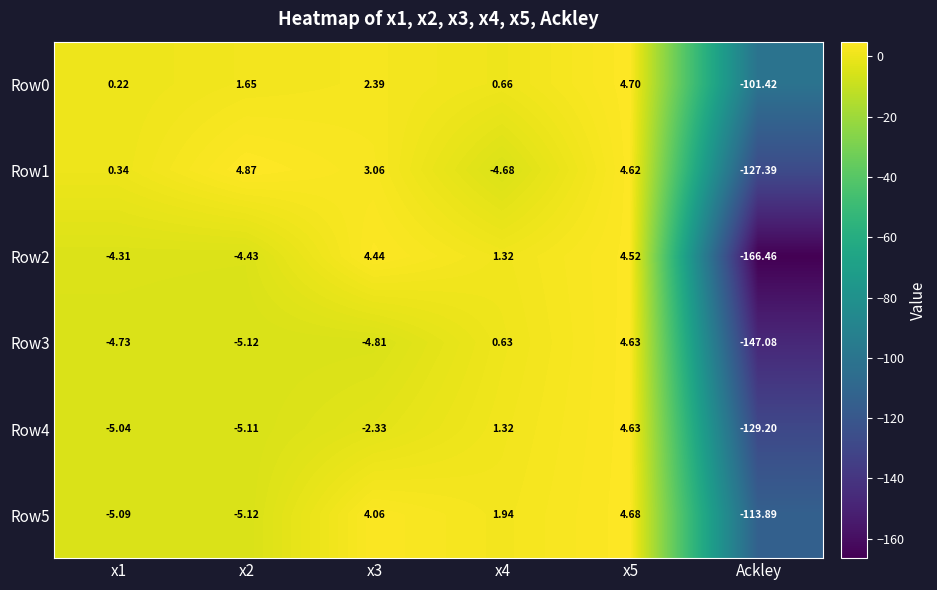

How many positive values does the Row5 series have?

3